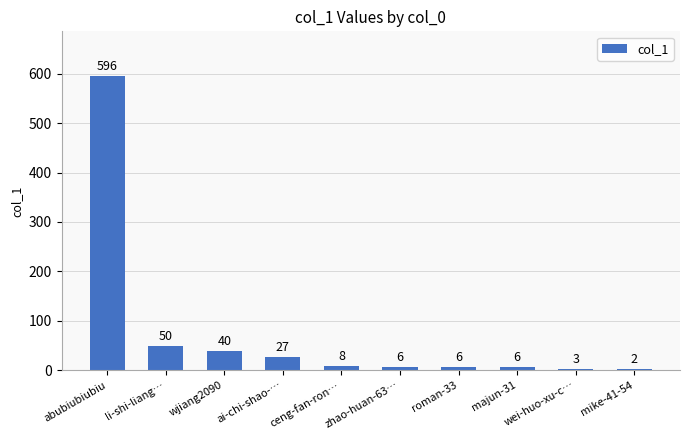

Which has a higher value, majun-31 or wei-huo-xu-c…?

majun-31